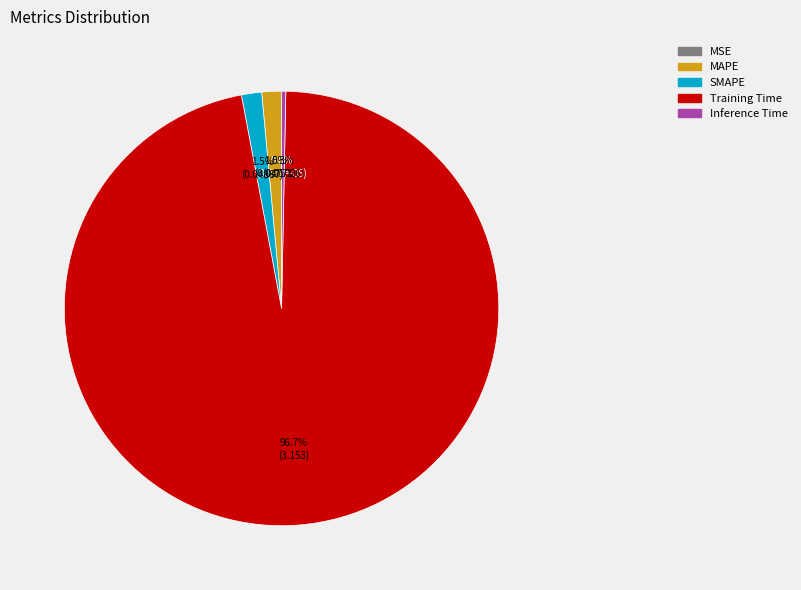

What is the largest slice in the pie chart?

Training Time